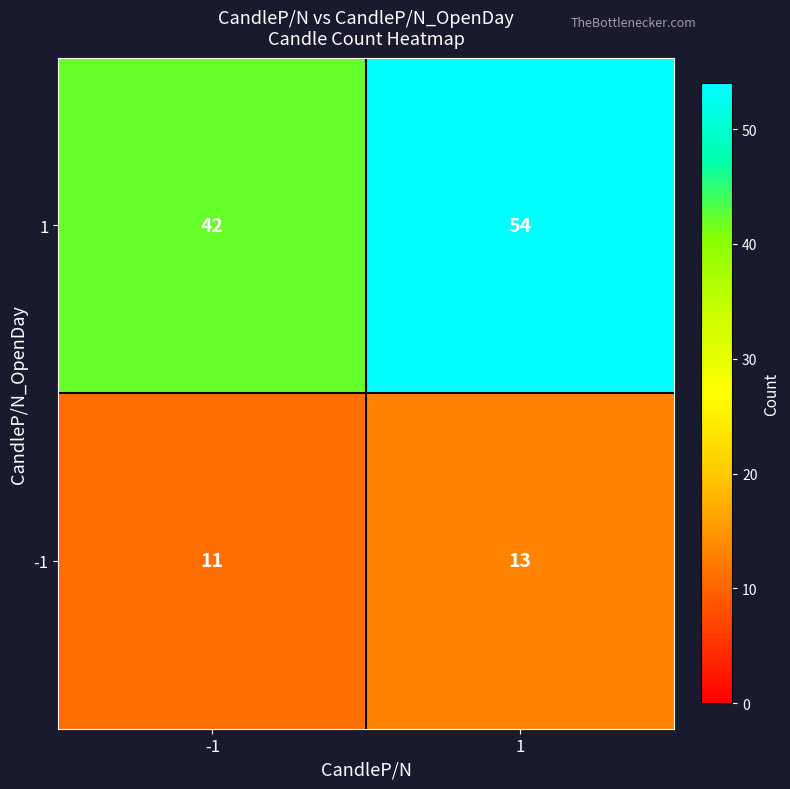

True or false: -1 has a value of 13 at 1.

True